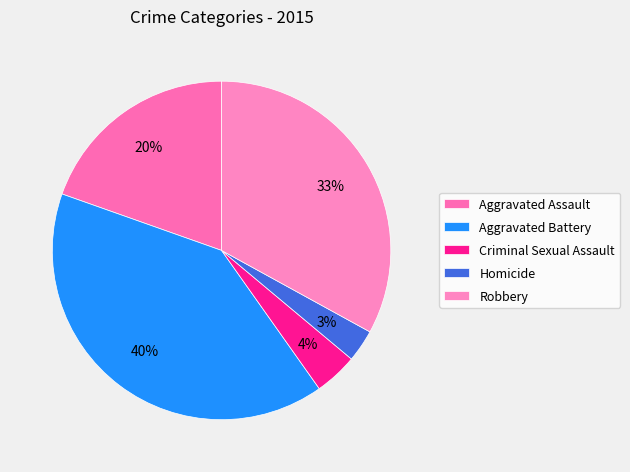

To the nearest percent, what is the average slice percentage?

20%